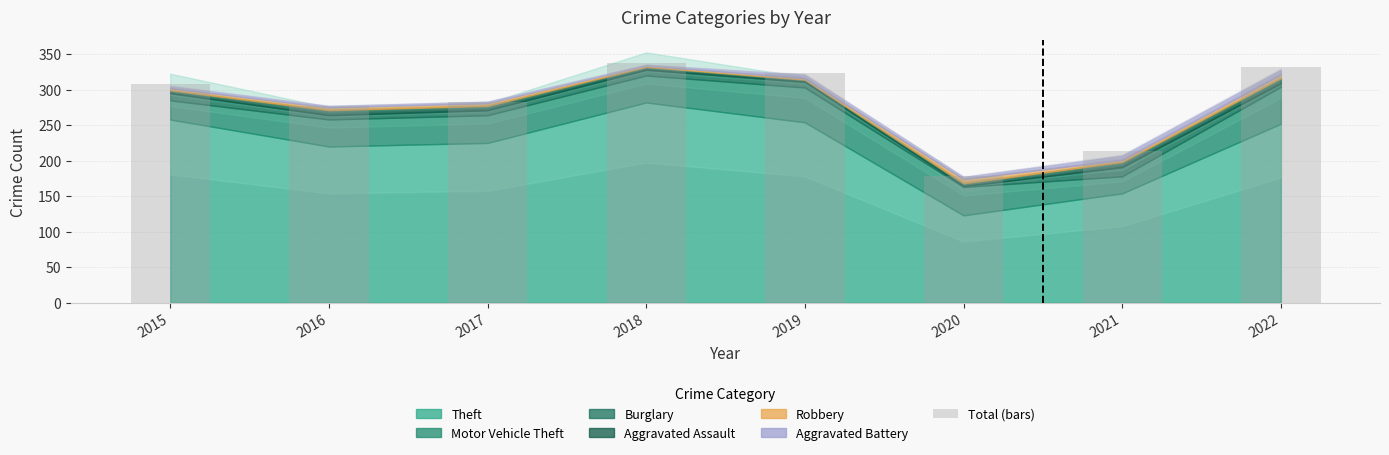

What is the maximum value shown in the chart?

338